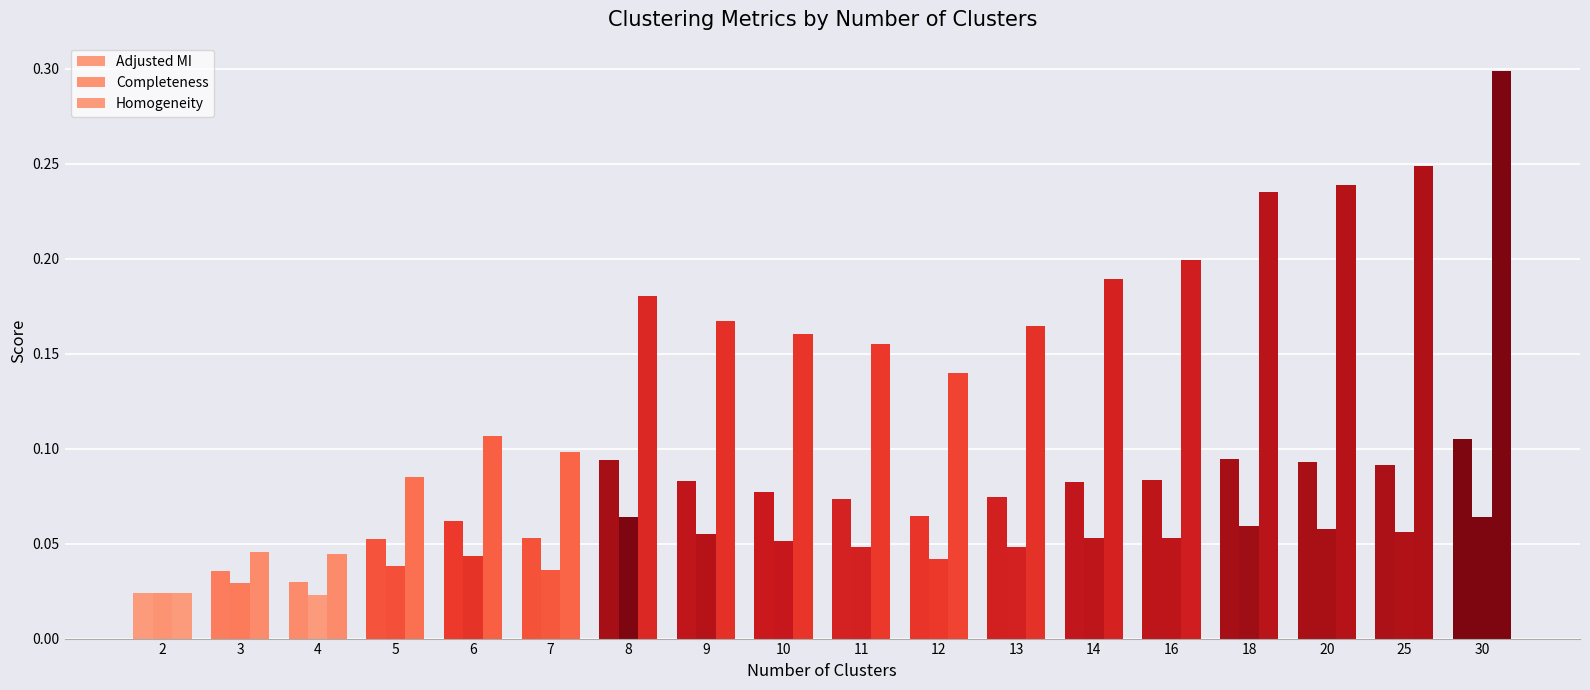

Is it true that Homogeneity equals 0.0 at 3?

False